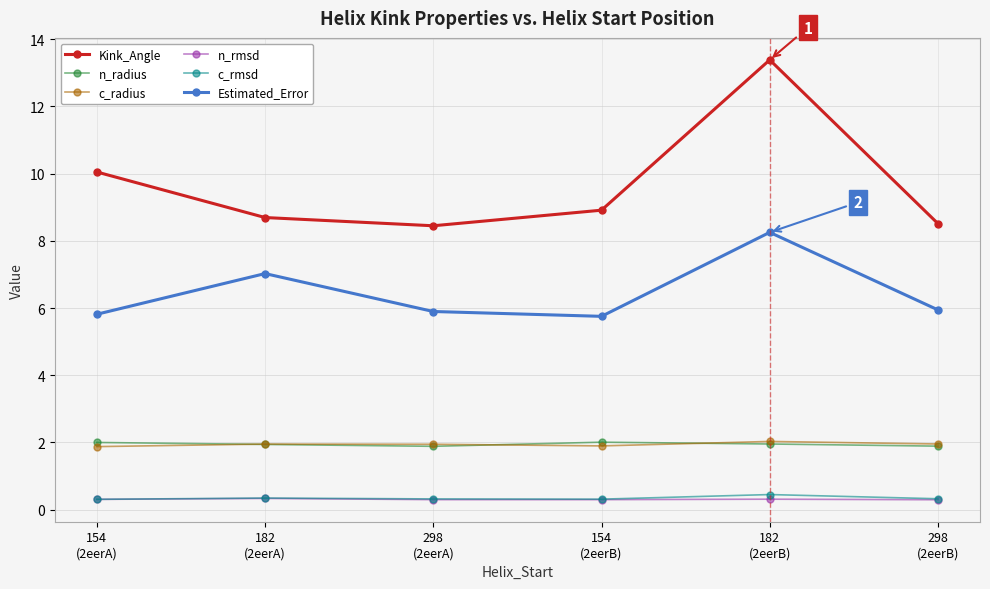

Count the number of categories in the chart.

6